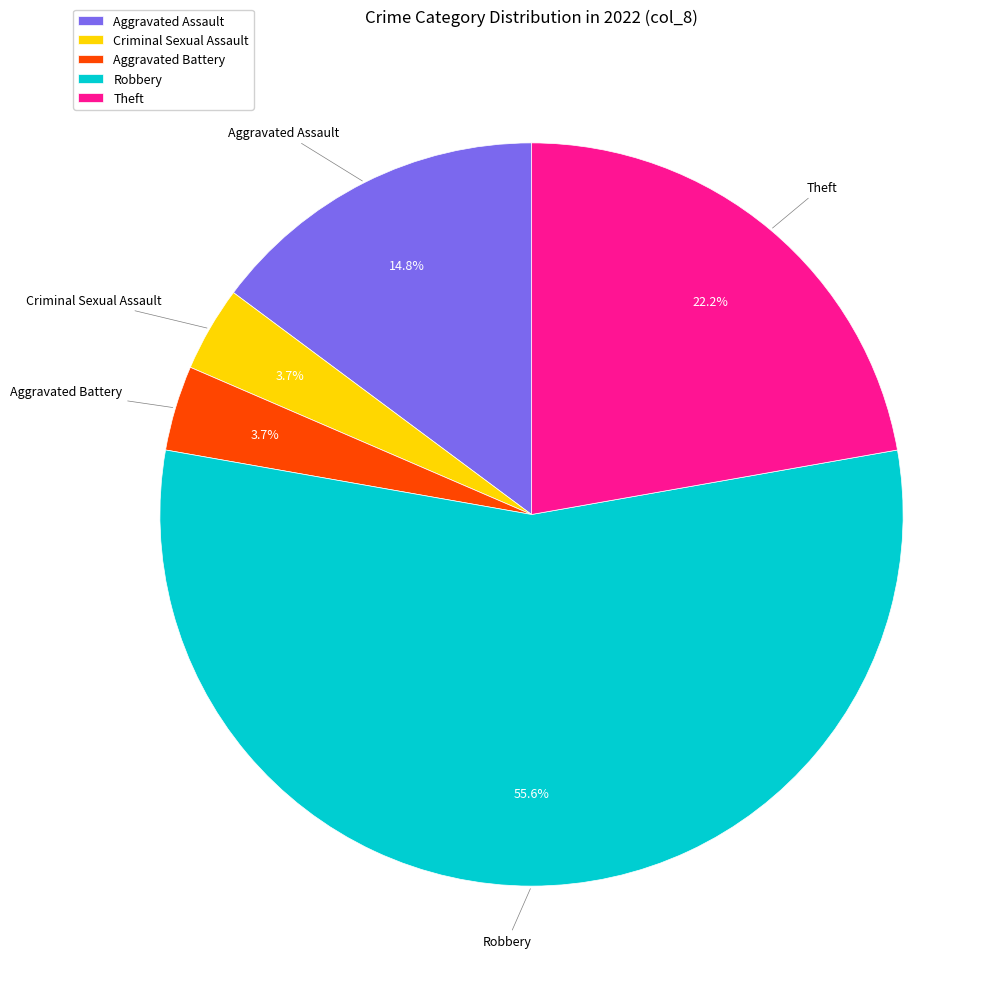

To the nearest percent, what percentage of the pie is Criminal Sexual Assault?

4%